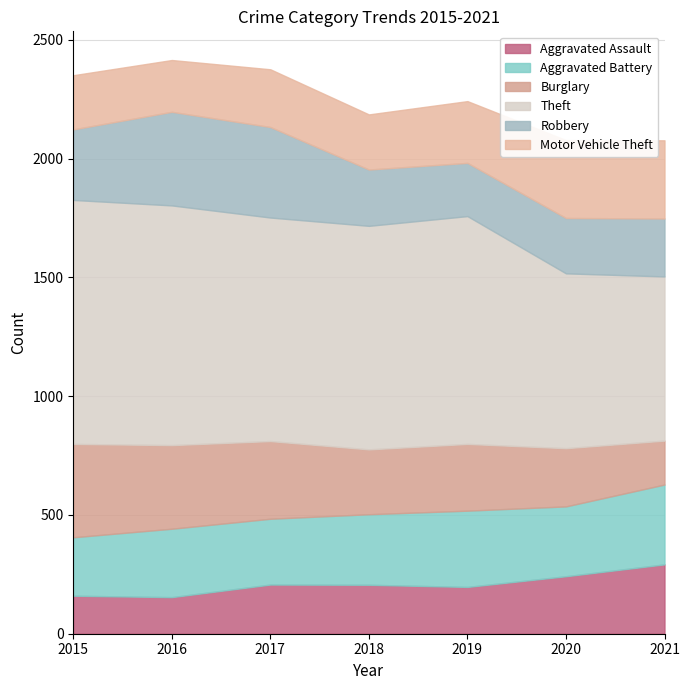

At which category is the sum across all series the highest?

2016